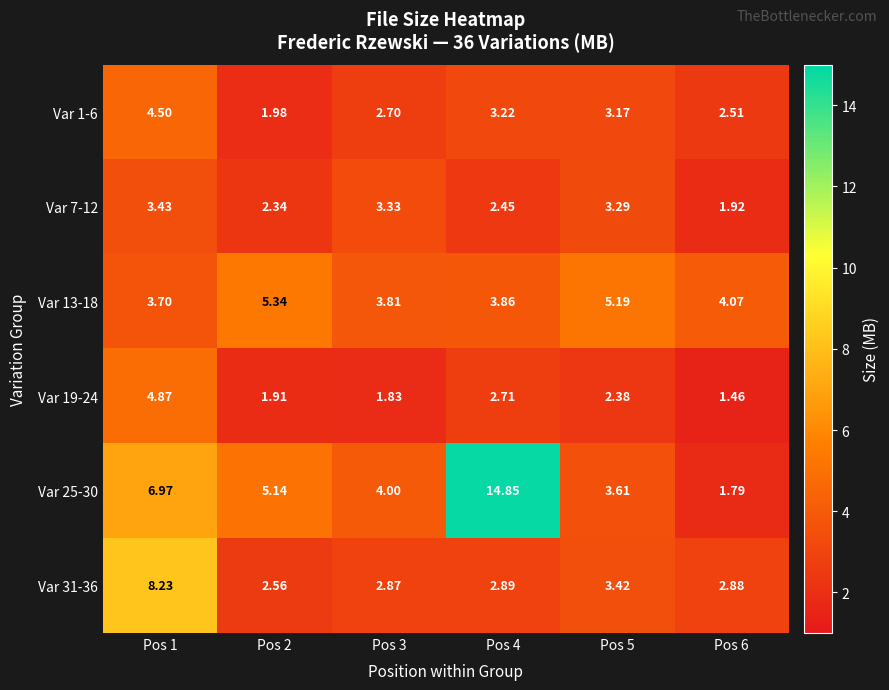

Is the value of Var 19-24 at Pos 4 greater than the value of Var 31-36 at Pos 3?

No